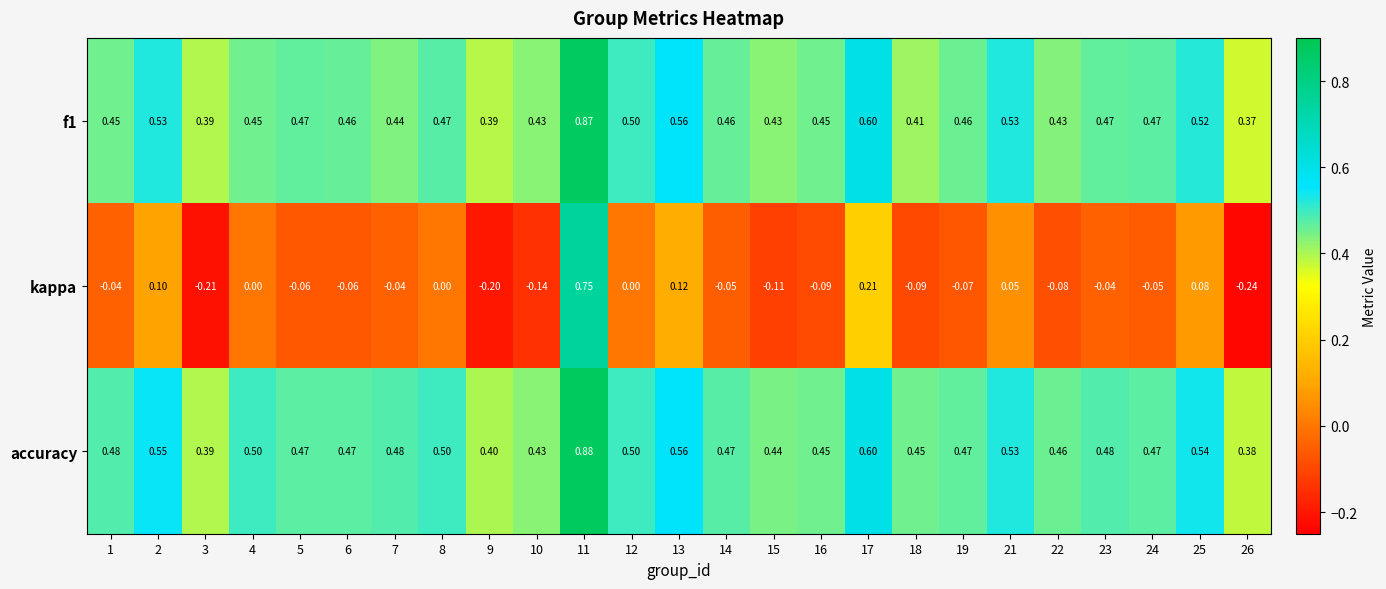

Which series has the largest total across all categories?

accuracy